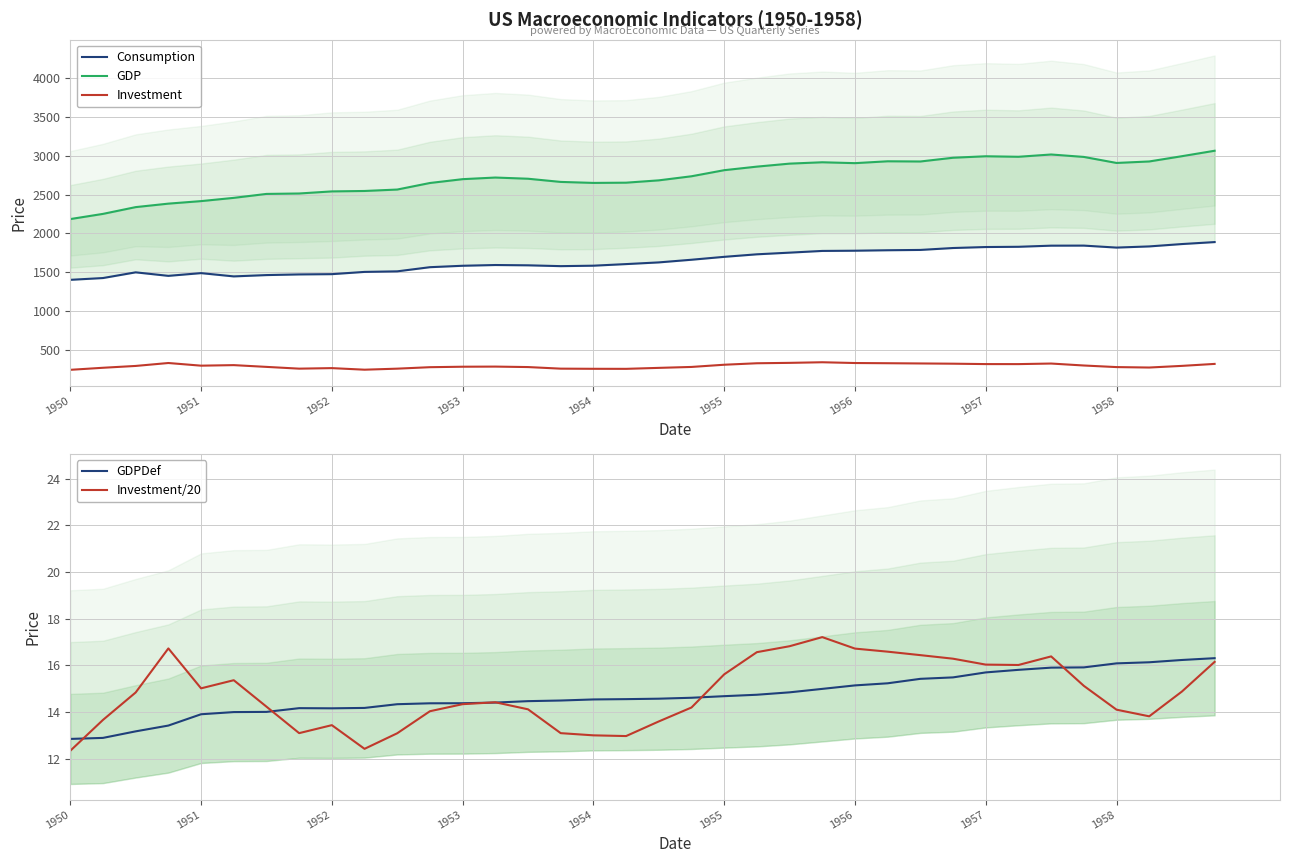

At how many categories does at least one series exceed 1811?

36